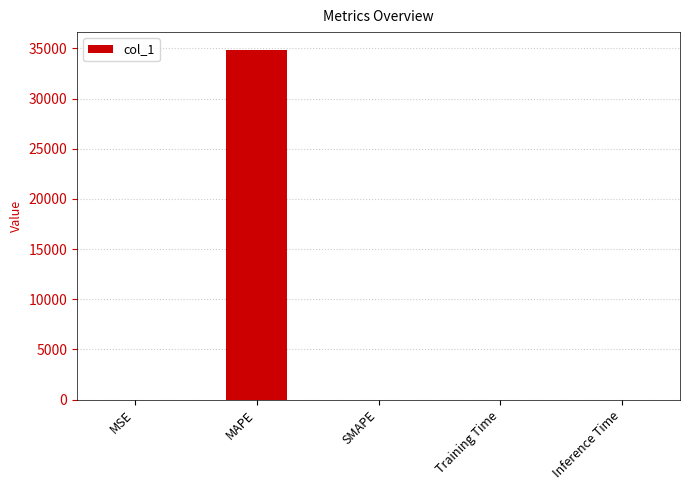

Are the bars grouped side by side (vs. stacked)?

No